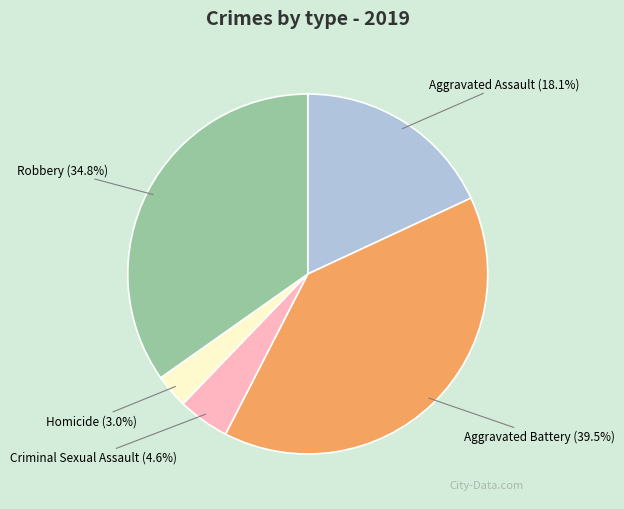

Is it true that Robbery is 44% of the pie?

False